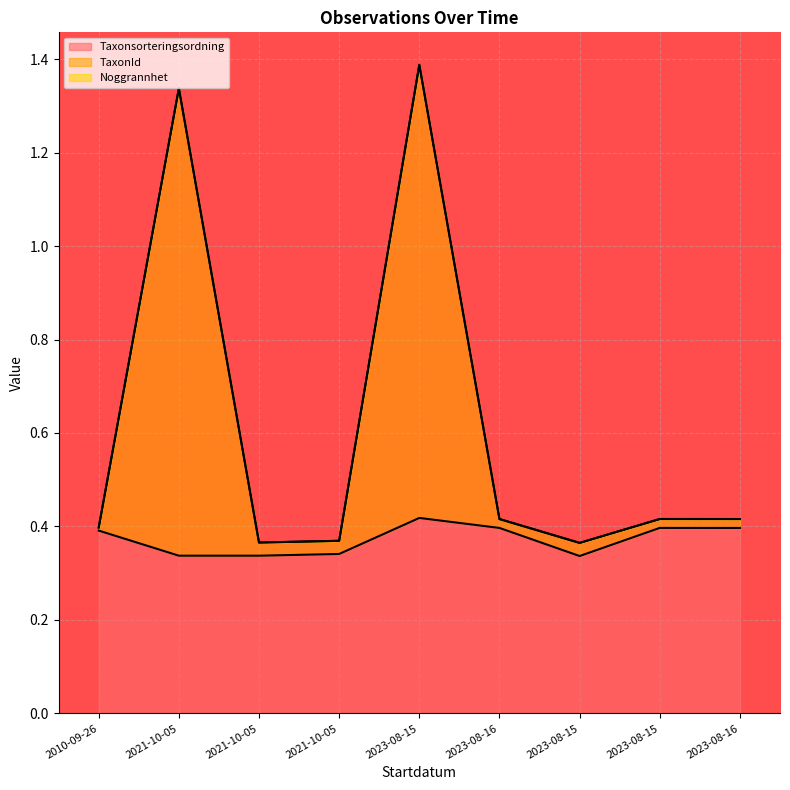

Does the chart display data point markers on the line(s)?

No